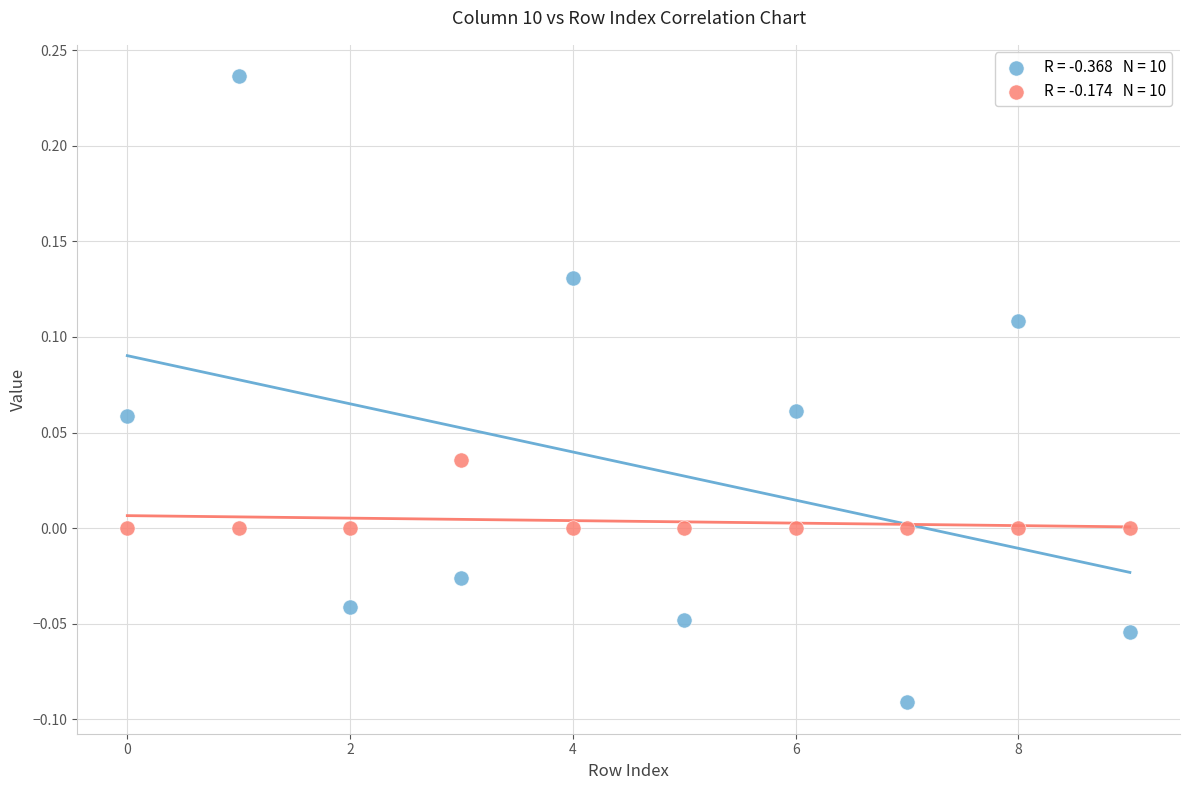

Across all data points, what is the range of Y values (max minus min)?

0.3